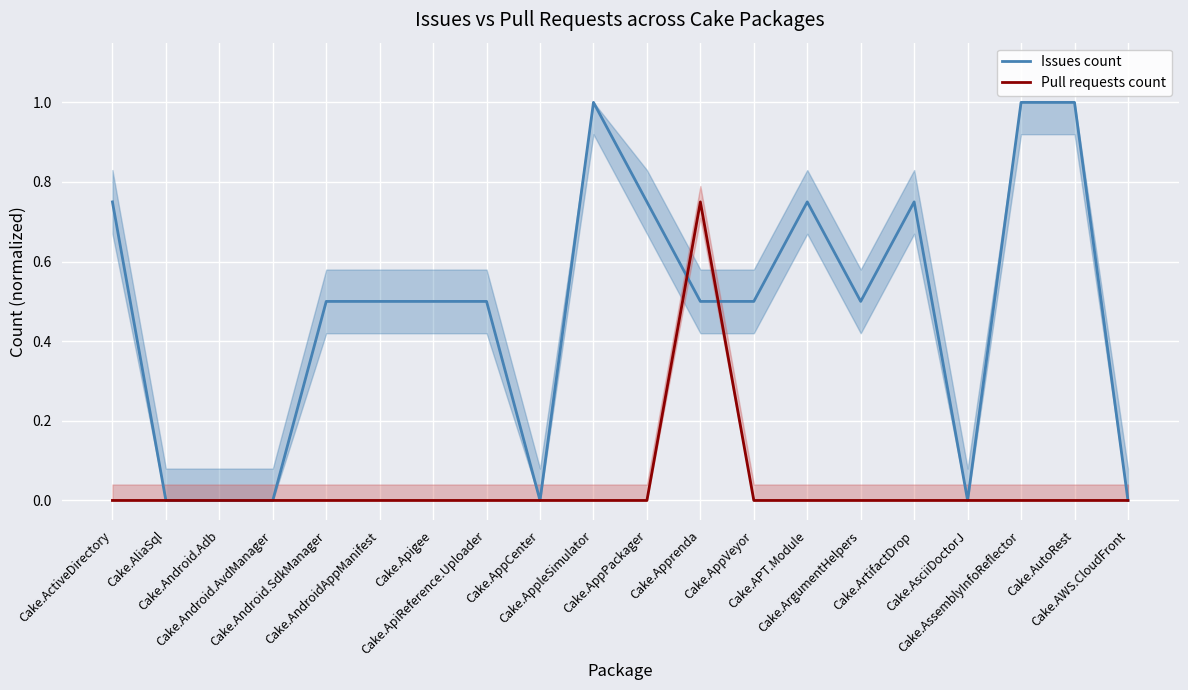

Between Cake.AndroidAppManifest and Cake.AssemblyInfoReflector, which series saw the biggest shift?

Issues count